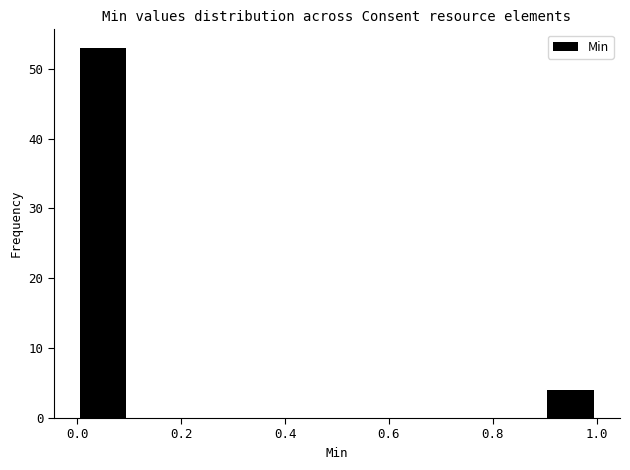

Reading left to right, list every bar in this chart as the range it spans on the x-axis followed by its height. The values are not printed on the chart, so give them approximately, as read against the axis.

0.0 to 0.1: 53
0.1 to 0.2: 0
0.2 to 0.3: 0
0.3 to 0.4: 0
0.4 to 0.5: 0
0.5 to 0.6: 0
0.6 to 0.7: 0
0.7 to 0.8: 0
0.8 to 0.9: 0
0.9 to 1.0: 4